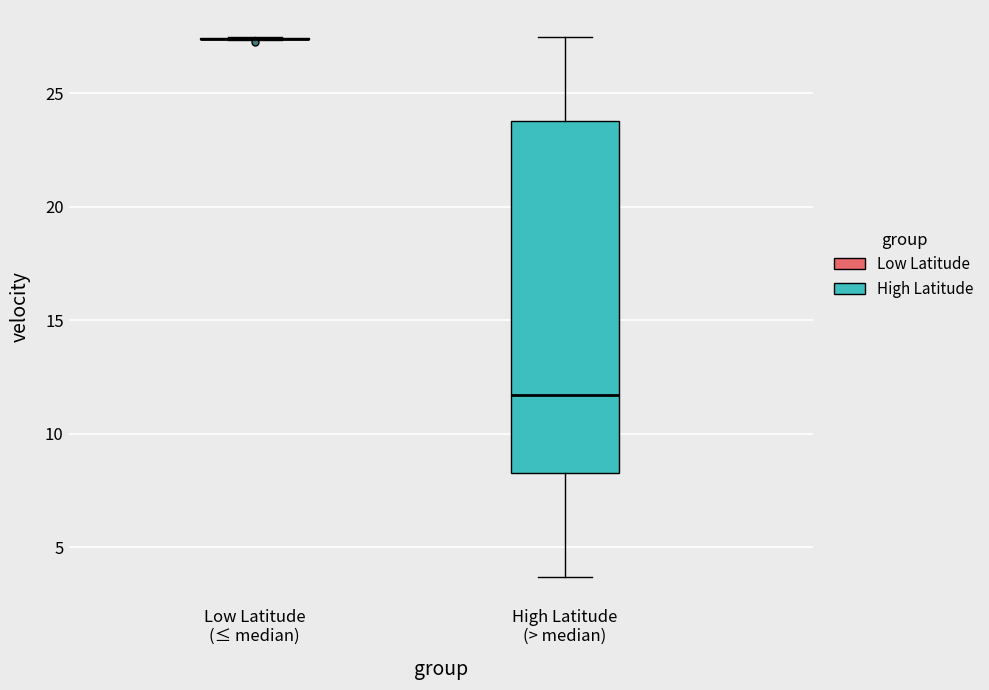

Where is the upper edge of the box for High Latitude (> median) on the y-axis? The values are not printed on the chart, so give them approximately, as read against the axis.

24.0